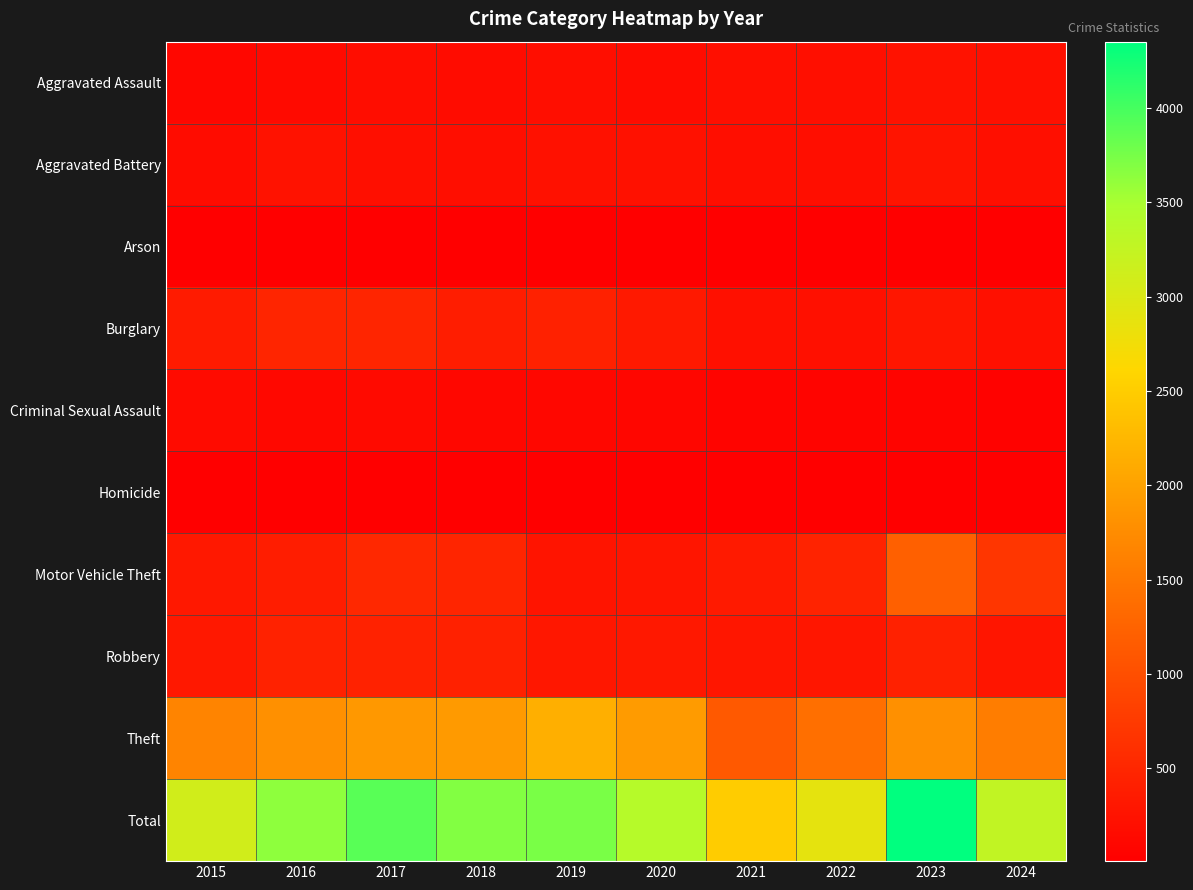

Reading right to left, what are all the values shown in this chart?

Aggravated Assault: 2024=220	2023=245	2022=208	2021=205	2020=175	2019=198	2018=172	2017=177	2016=145	2015=103
Aggravated Battery: 2024=207	2023=264	2022=196	2021=202	2020=231	2019=231	2018=191	2017=208	2016=243	2015=172
Arson: 2024=17	2023=16	2022=10	2021=13	2020=18	2019=12	2018=7	2017=11	2016=13	2015=7
Burglary: 2024=225	2023=292	2022=224	2021=213	2020=335	2019=429	2018=378	2017=484	2016=479	2015=360
Criminal Sexual Assault: 2024=40	2023=72	2022=66	2021=66	2020=97	2019=108	2018=106	2017=144	2016=121	2015=156
Homicide: 2024=8	2023=18	2022=18	2021=22	2020=14	2019=12	2018=20	2017=19	2016=21	2015=10
Motor Vehicle Theft: 2024=701	2023=1213	2022=463	2021=346	2020=280	2019=277	2018=488	2017=522	2016=374	2015=322
Robbery: 2024=281	2023=428	2022=299	2021=289	2020=313	2019=311	2018=424	2017=447	2016=443	2015=325
Theft: 2024=1564	2023=1804	2022=1395	2021=1134	2020=1921	2019=2161	2018=1908	2017=1892	2016=1793	2015=1657
Total: 2024=3263	2023=4352	2022=2879	2021=2490	2020=3384	2019=3739	2018=3694	2017=3904	2016=3632	2015=3112